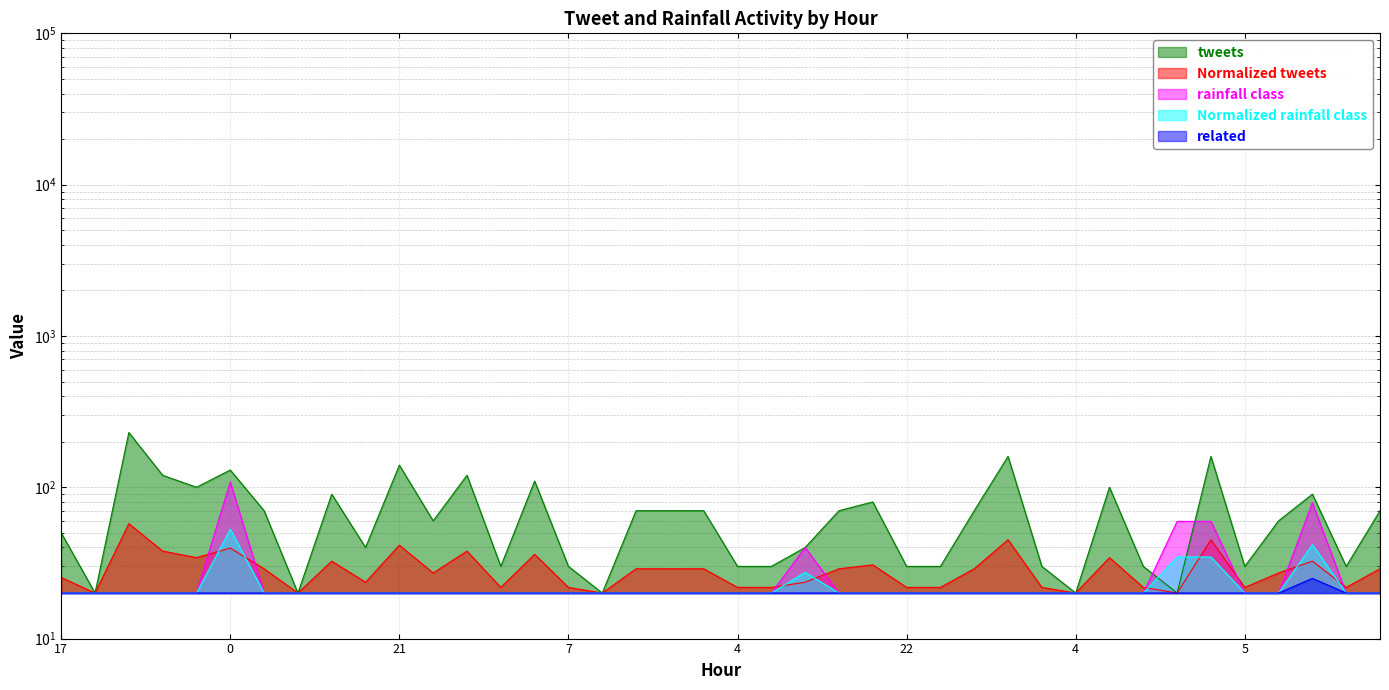

Does the chart display data point markers on the line(s)?

No